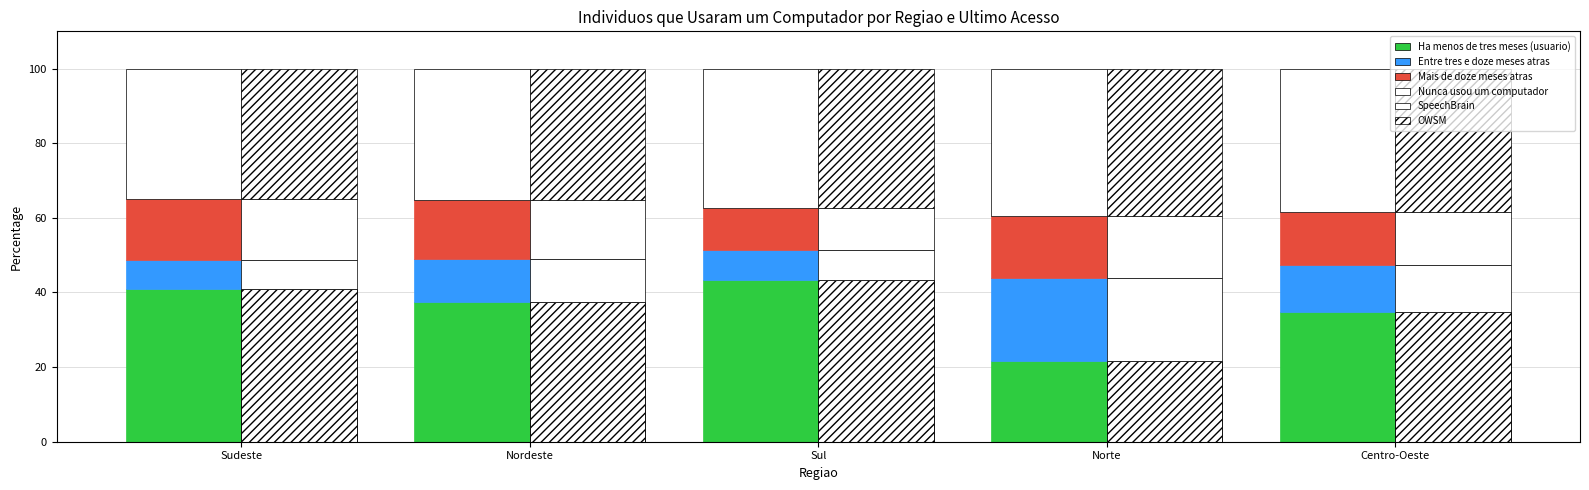

What is the sum of all Mais de doze meses atras values?

74.1